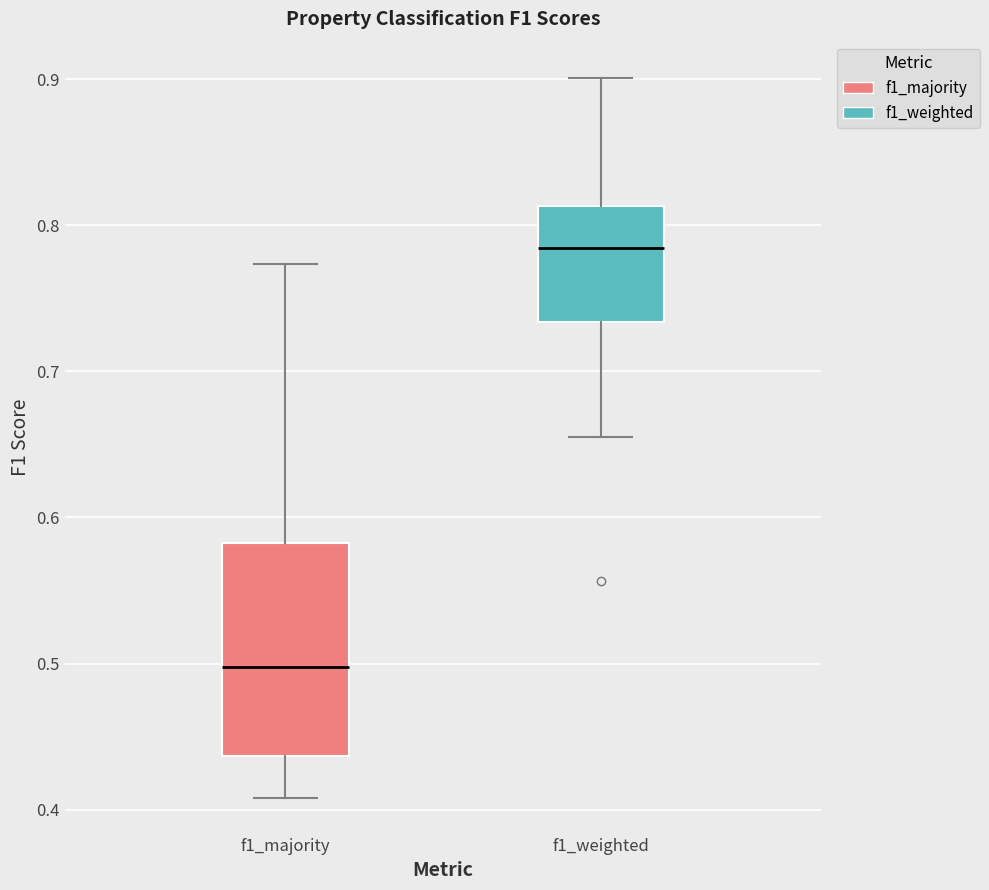

Reading left to right, read every box against the y-axis: the position of its median line, the range the box covers, and the ends of its whiskers. The values are not printed on the chart, so give them approximately, as read against the axis.

f1_majority: median 0.50, box 0.44 to 0.58, whiskers 0.41 to 0.77
f1_weighted: median 0.78, box 0.73 to 0.81, whiskers 0.65 to 0.90